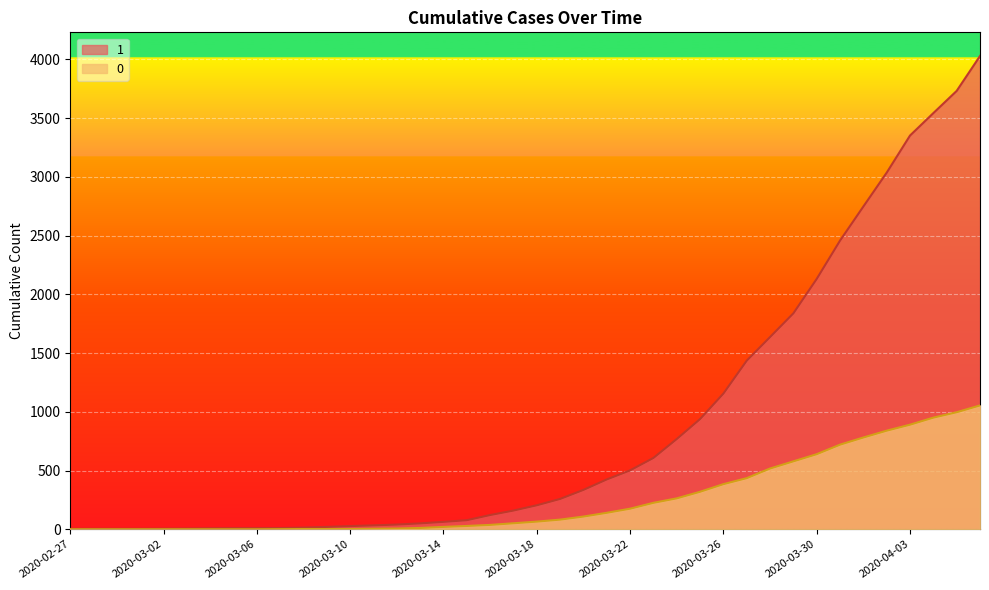

Rank the categories by 1 value from highest to lowest.

2020-04-06, 2020-04-05, 2020-04-04, 2020-04-03, 2020-04-02, 2020-04-01, 2020-03-31, 2020-03-30, 2020-03-29, 2020-03-28, 2020-03-27, 2020-03-26, 2020-03-25, 2020-03-24, 2020-03-23, 2020-03-22, 2020-03-21, 2020-03-20, 2020-03-19, 2020-03-18, 2020-03-17, 2020-03-16, 2020-03-15, 2020-03-14, 2020-03-13, 2020-03-12, 2020-03-11, 2020-03-10, 2020-03-09, 2020-03-08, 2020-03-07, 2020-03-05, 2020-03-06, 2020-03-04, 2020-03-03, 2020-03-02, 2020-02-28, 2020-02-29, 2020-03-01, 2020-02-27